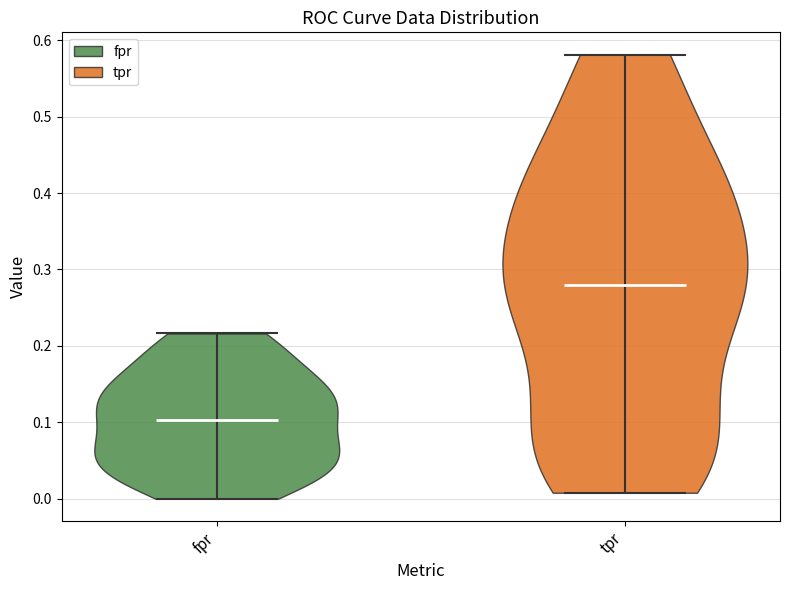

Which violin has the lowest median line?

fpr